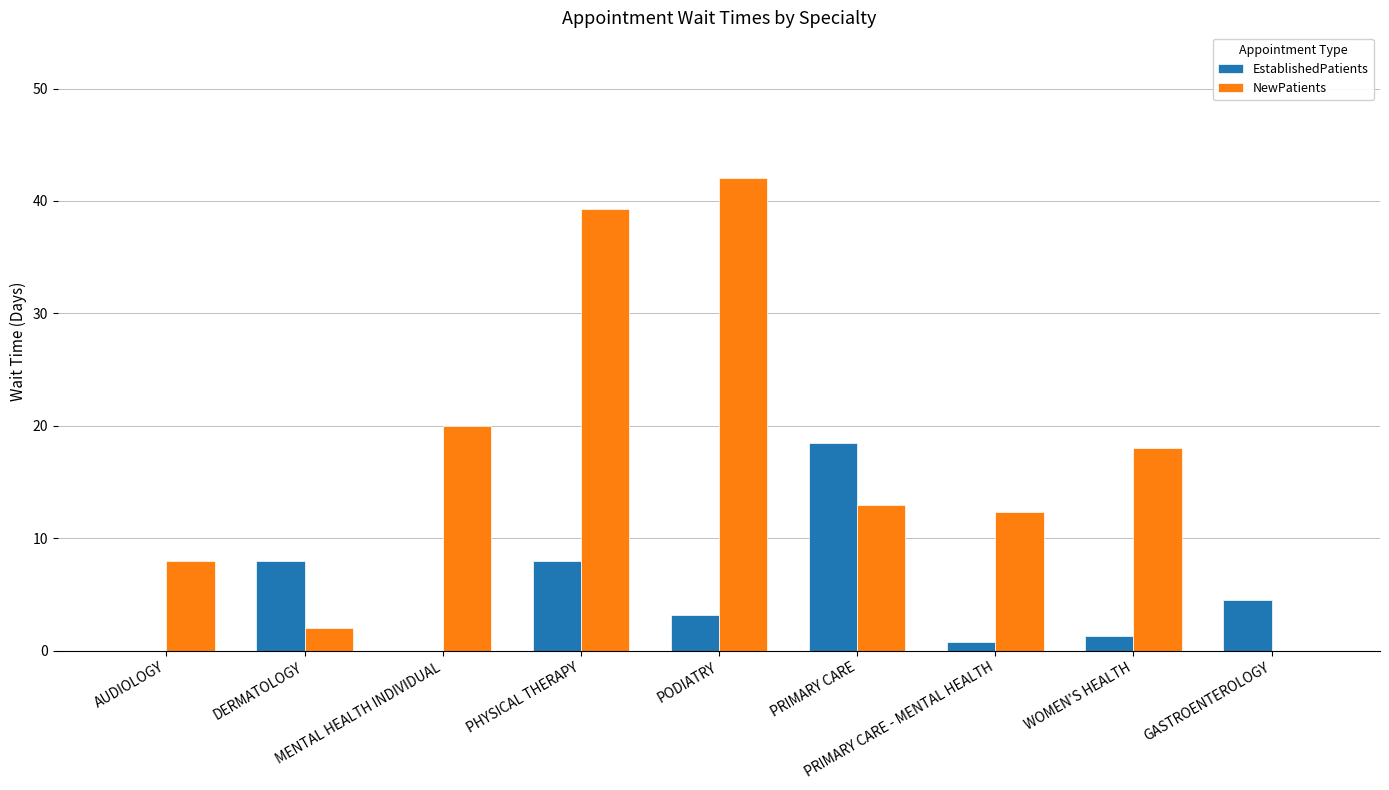

How many groups of bars are there?

9